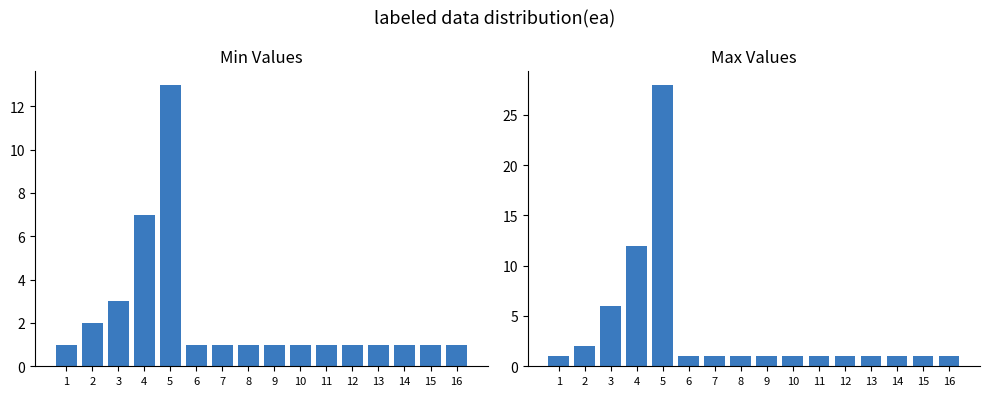

What is the difference between the maximum and second lowest values in the min series?

12